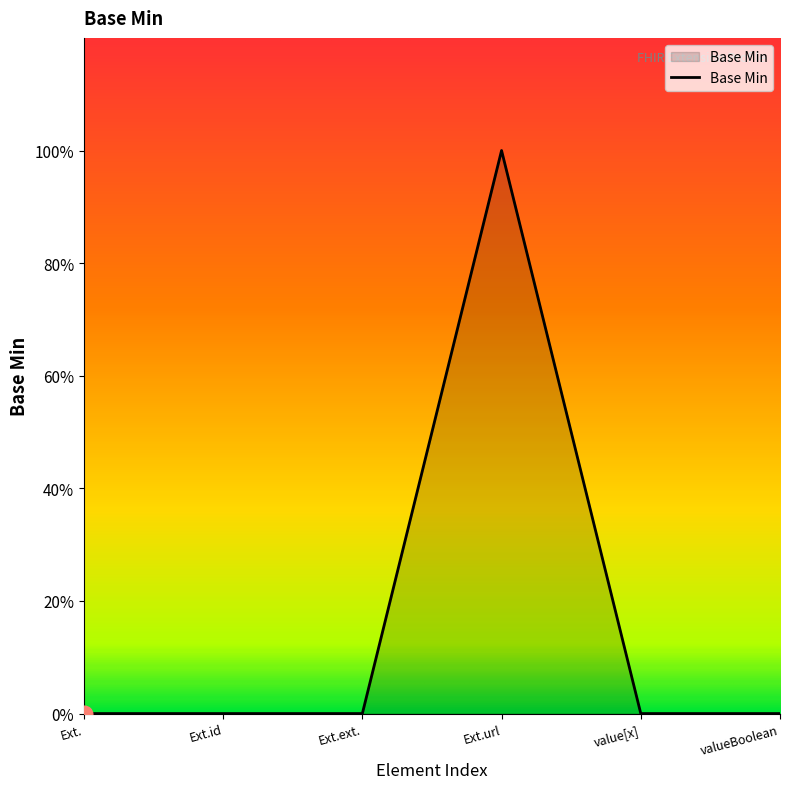

Does the chart display data point markers on the line(s)?

No